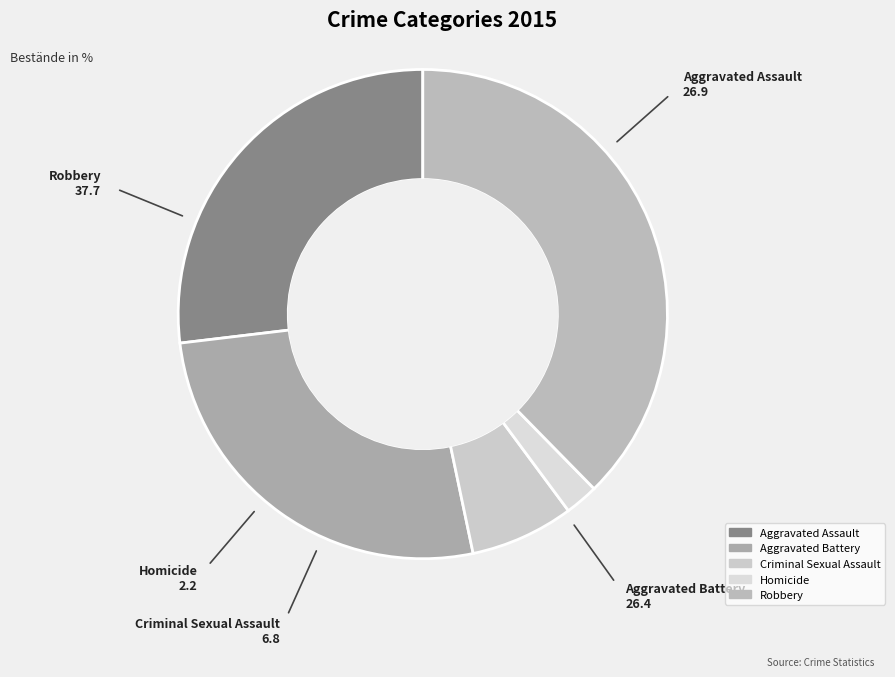

The Aggravated Battery slice represents 26% of the pie. True or false?

True